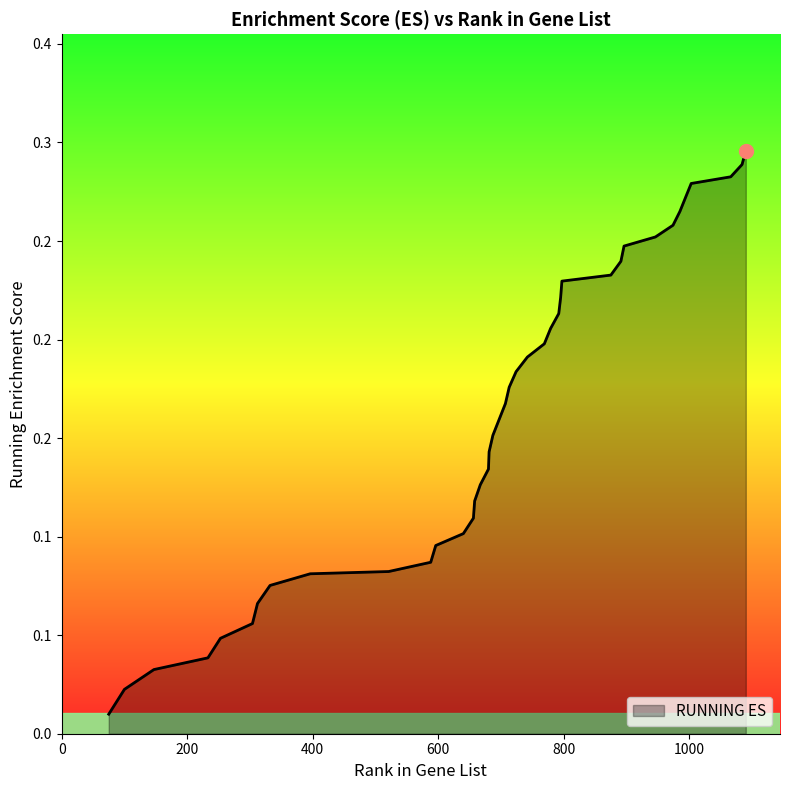

Does the chart have visible grid lines?

No